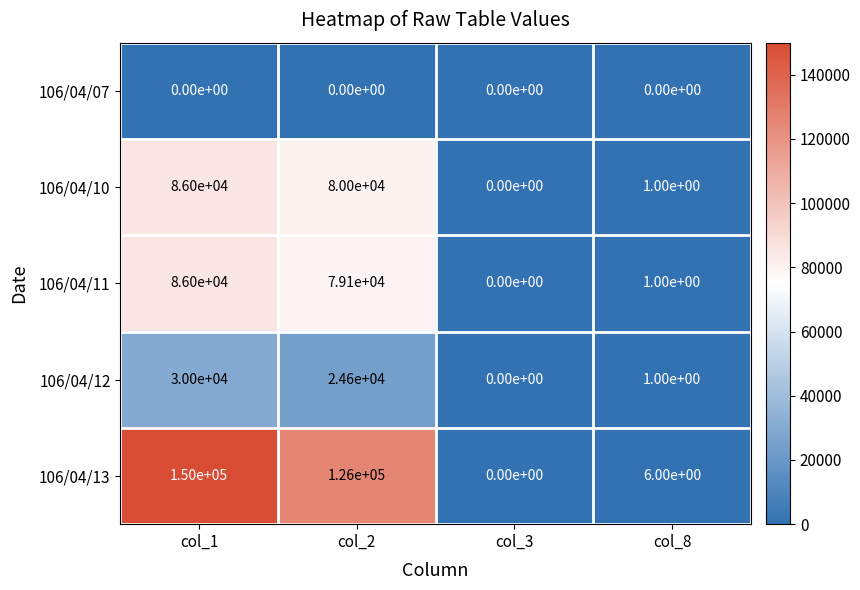

What is the total value across all series at col_1?

352000